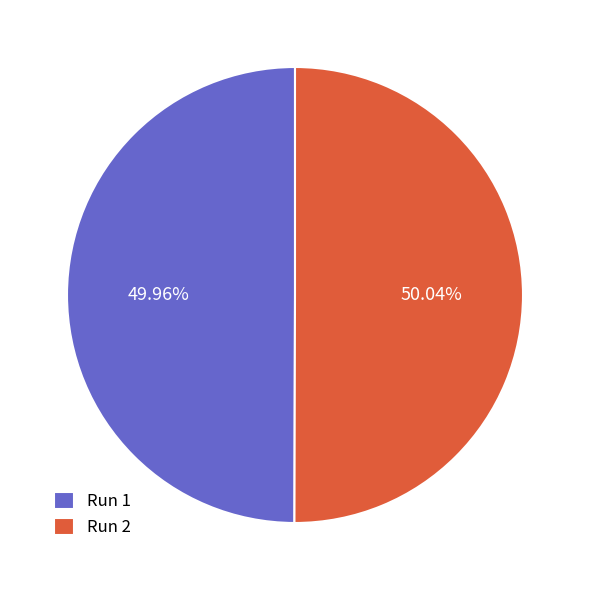

Is there a majority slice in this chart?

Yes